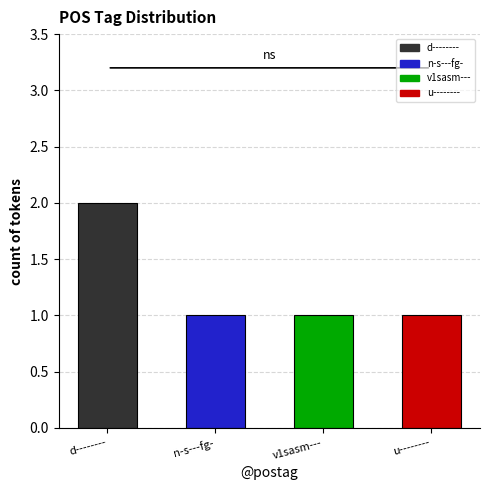

What is the ratio of the value at v1sasm--- to the value at u--------?

1.0